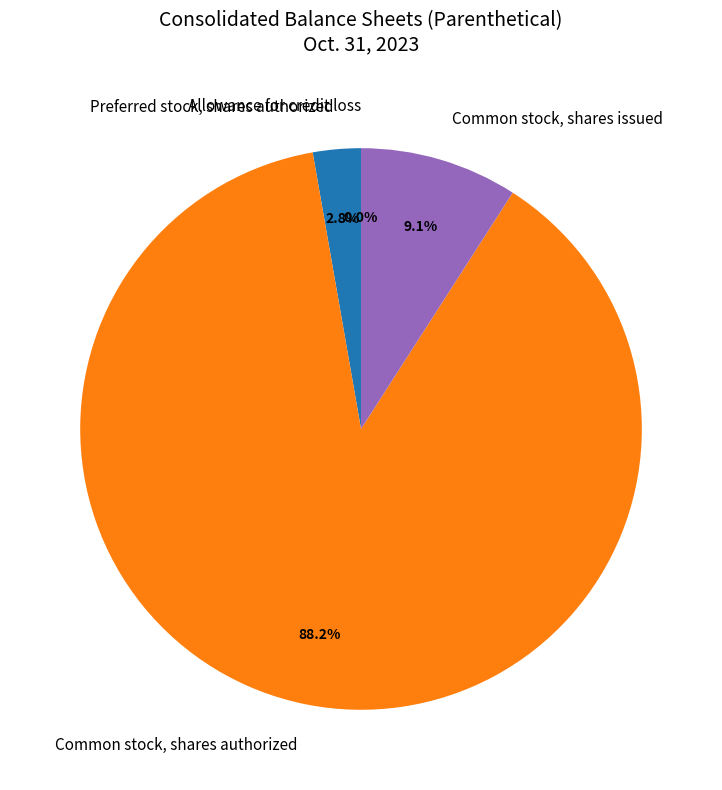

What is the change in value from Allowance for credit loss to Common stock, shares authorized?

+9599999907